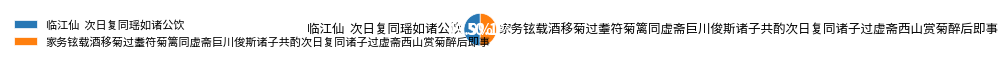

Does any single category account for the majority?

Yes